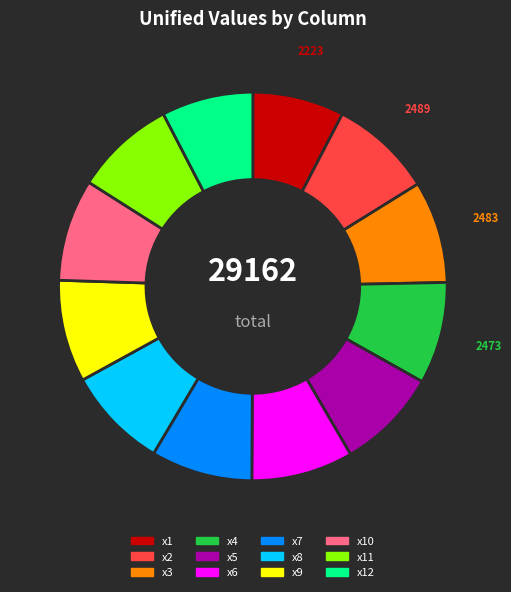

How many slices are in this pie chart?

12